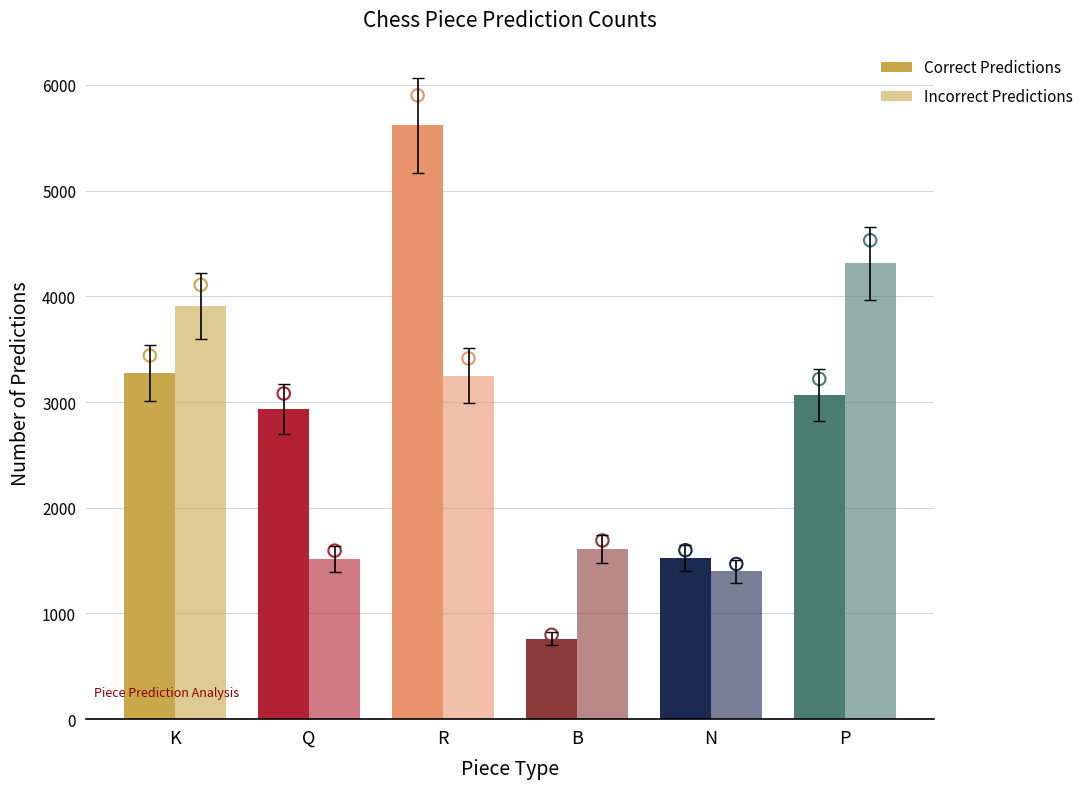

Which series reaches the maximum Y coordinate?

Correct Predictions